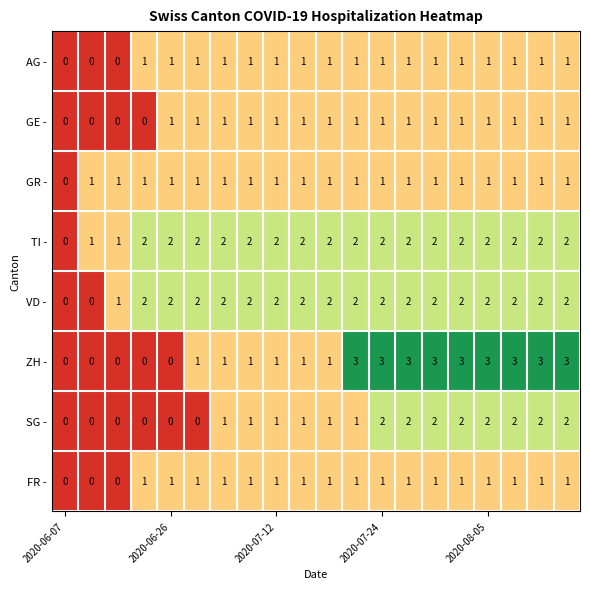

Count the number of data series in this chart.

8